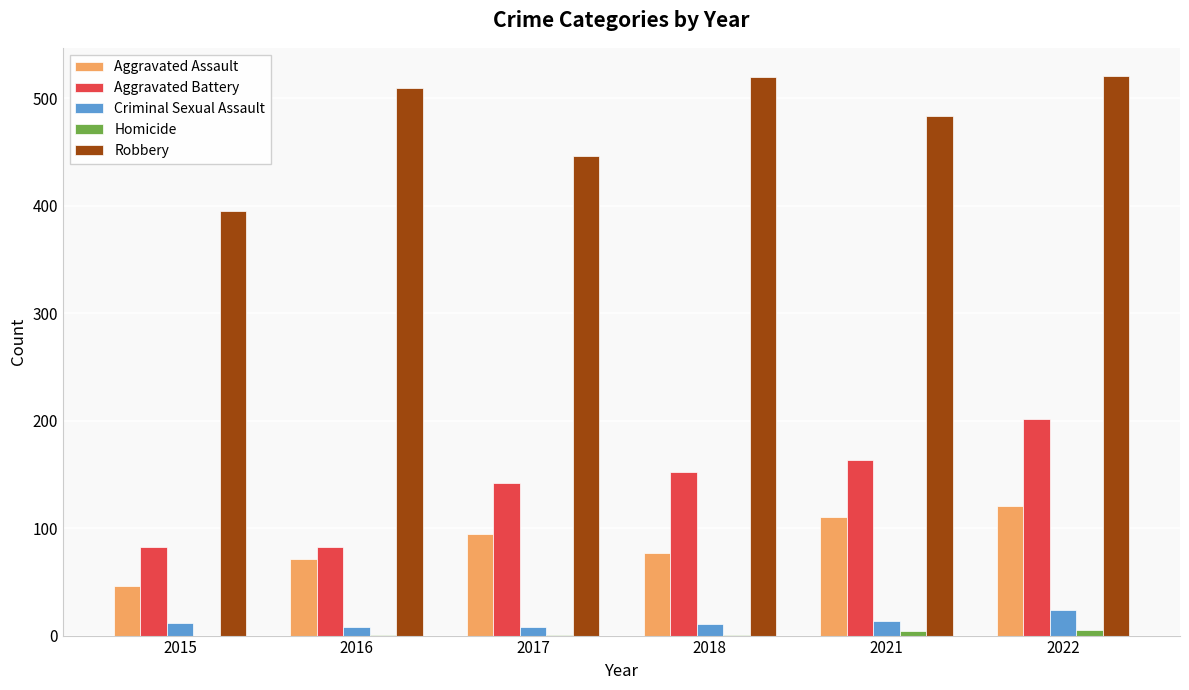

What value does the Robbery series have at 2017, to the nearest 5?

445